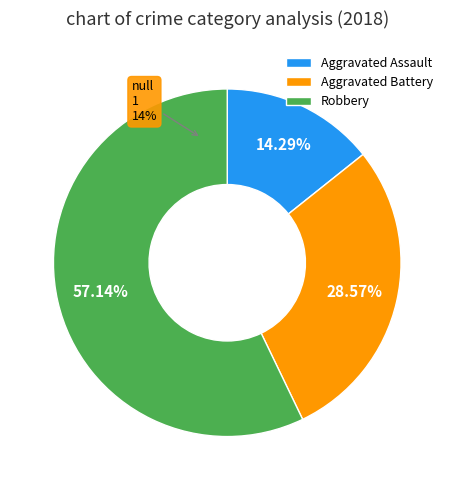

Which category accounts for the majority?

Robbery